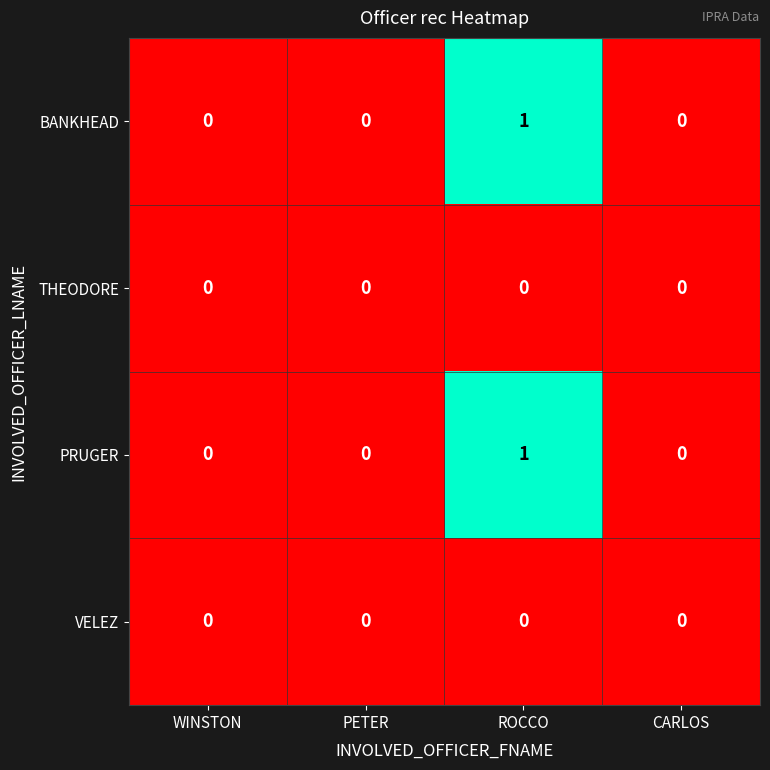

Reading right to left, list all the values displayed in this chart.

BANKHEAD: CARLOS=0	ROCCO=1	PETER=0	WINSTON=0
THEODORE: CARLOS=0	ROCCO=0	PETER=0	WINSTON=0
PRUGER: CARLOS=0	ROCCO=1	PETER=0	WINSTON=0
VELEZ: CARLOS=0	ROCCO=0	PETER=0	WINSTON=0